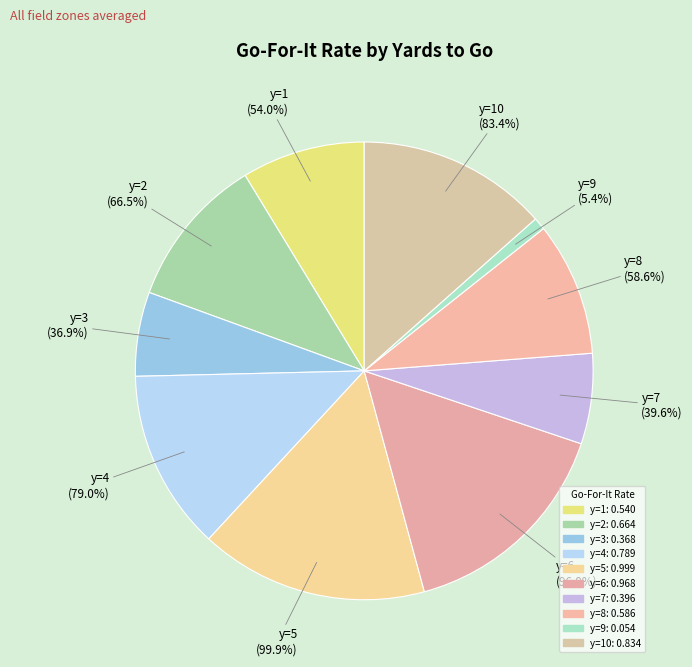

What is the largest slice in the pie chart?

y=5